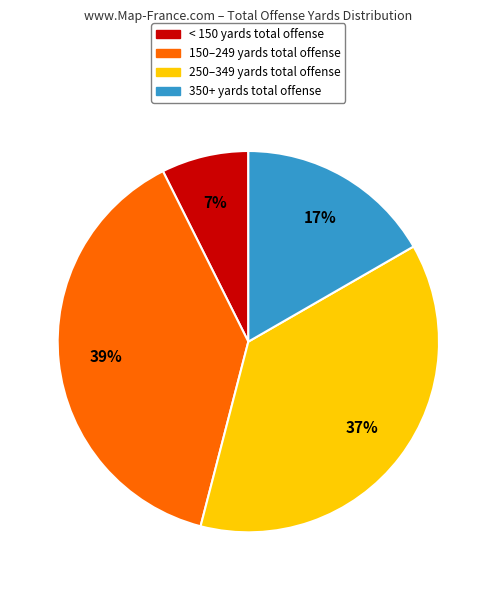

Is there any slice that represents more than half of the pie?

No